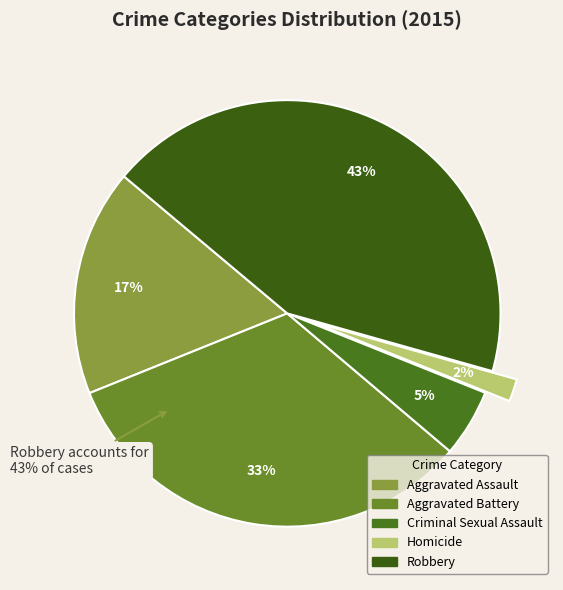

To the nearest percent, what is the difference between the Aggravated Battery and Aggravated Assault slice percentages?

16%